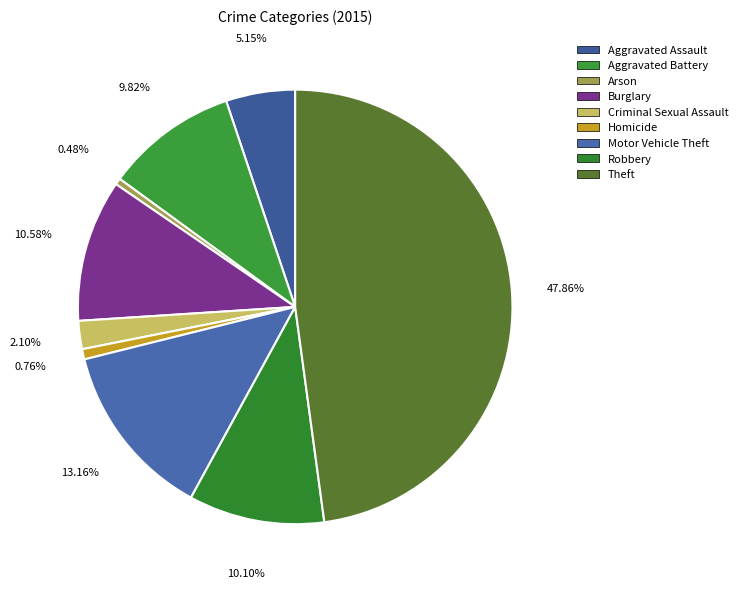

What is the change in value from Aggravated Battery to Theft?

+399